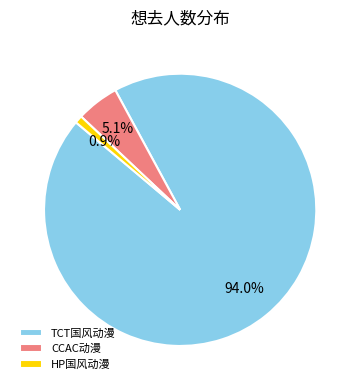

Is TCT国风动漫 the majority of the pie?

Yes